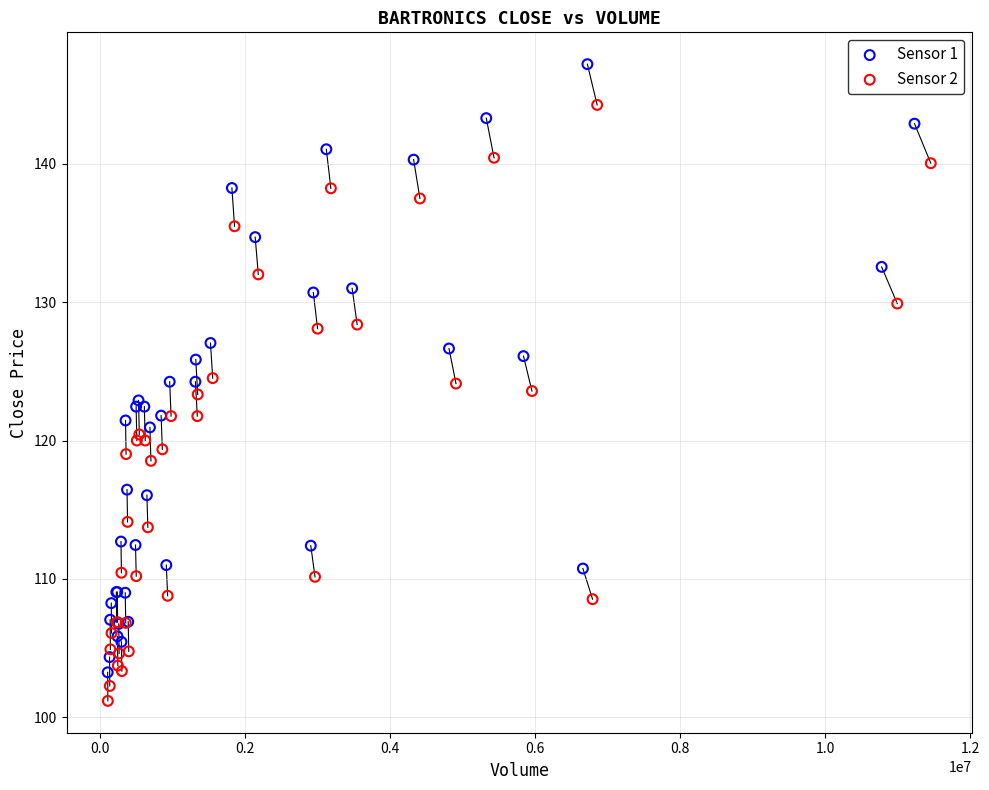

Which series contains the lowest Y value?

Sensor 2